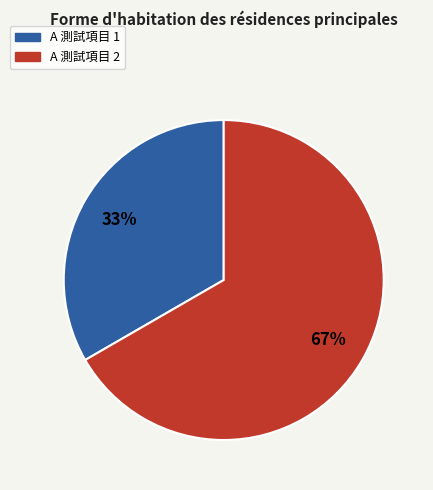

How many slices are in this pie chart?

2